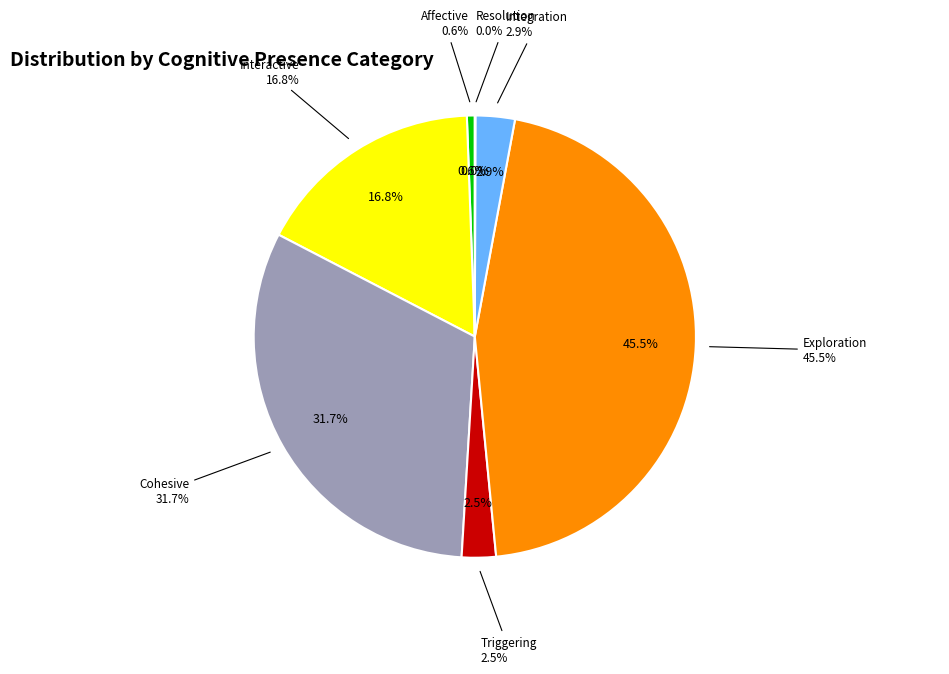

To the nearest percent, what is the average slice percentage?

14%